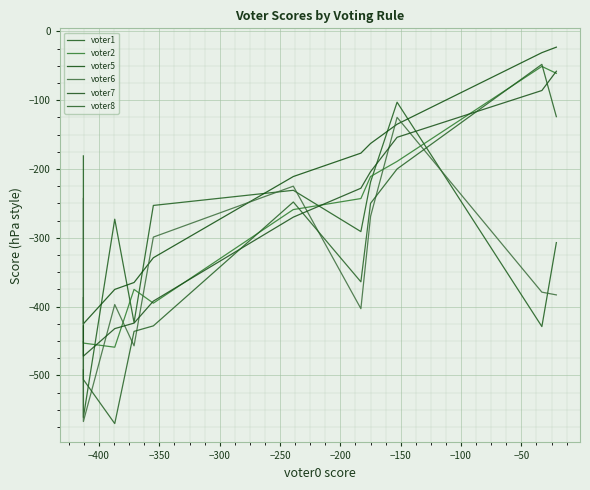

True or false: voter7 has more than 1 points higher than both neighbors.

False